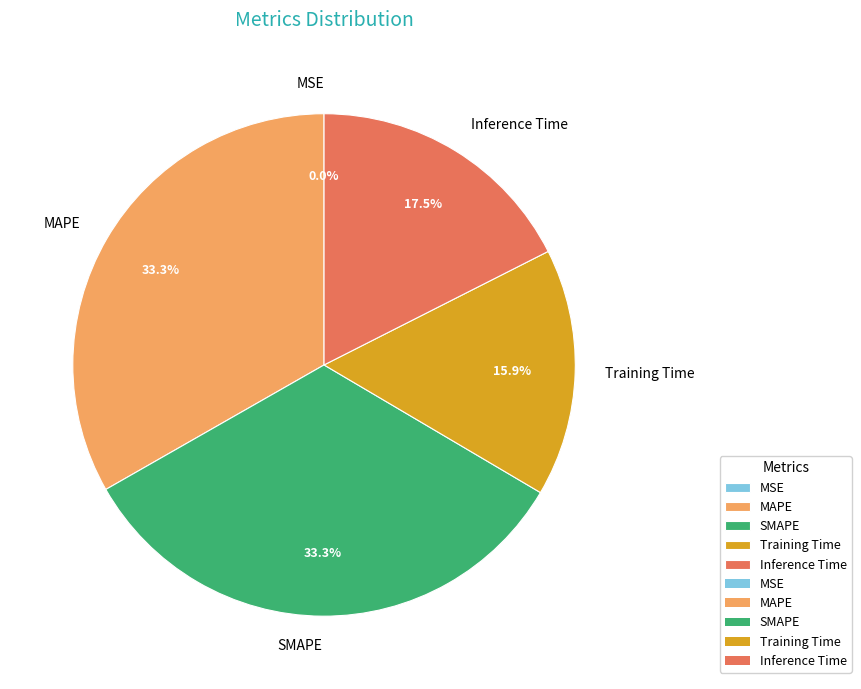

To the nearest percent, what is the average slice percentage?

20%